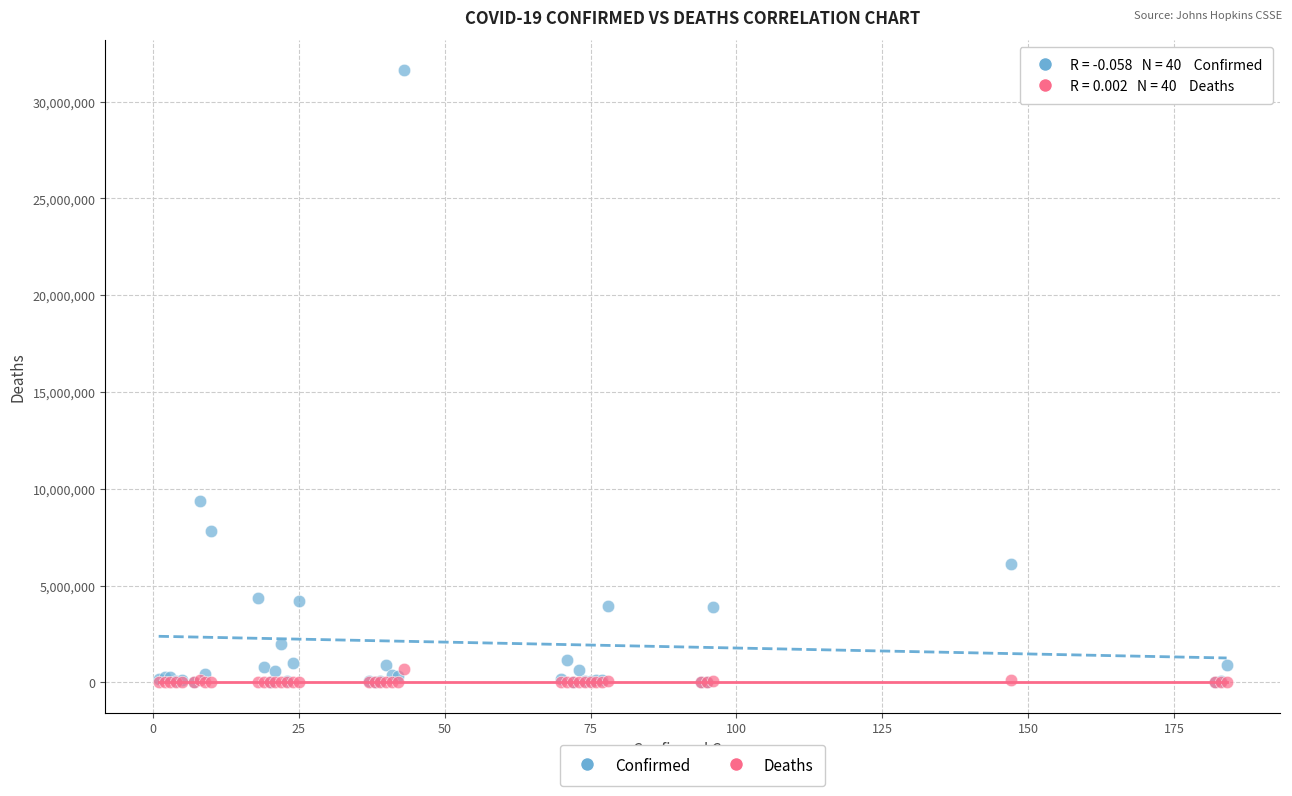

Across all series, what Y value is closest to 15805895?

9341492